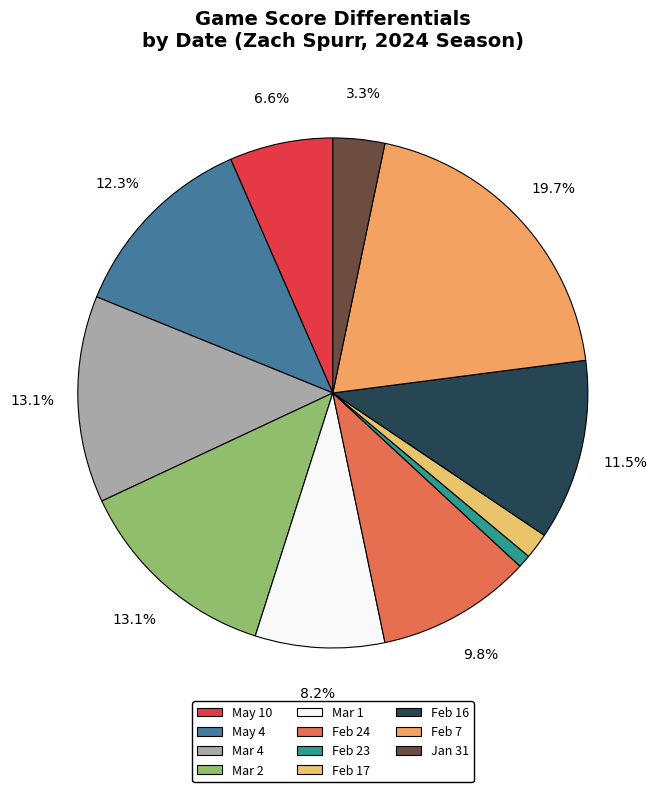

What percentage is the Mar 2 slice, to the nearest percent?

13%